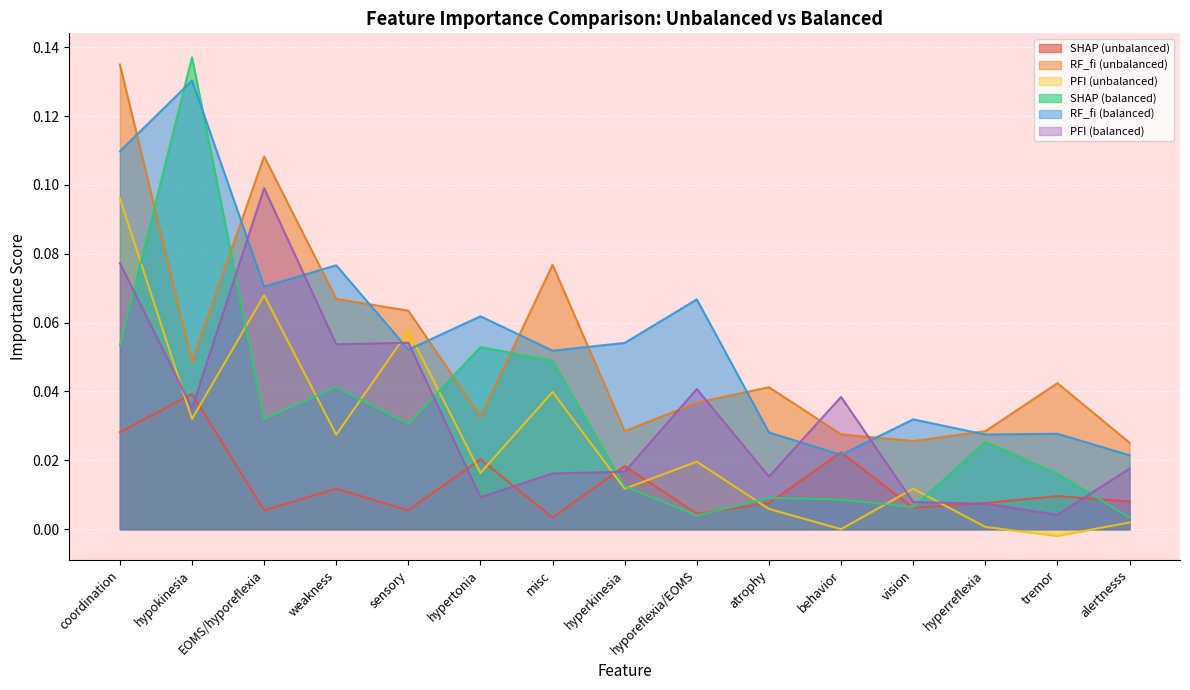

How many interior local valleys does the SHAP (balanced) series have?

4